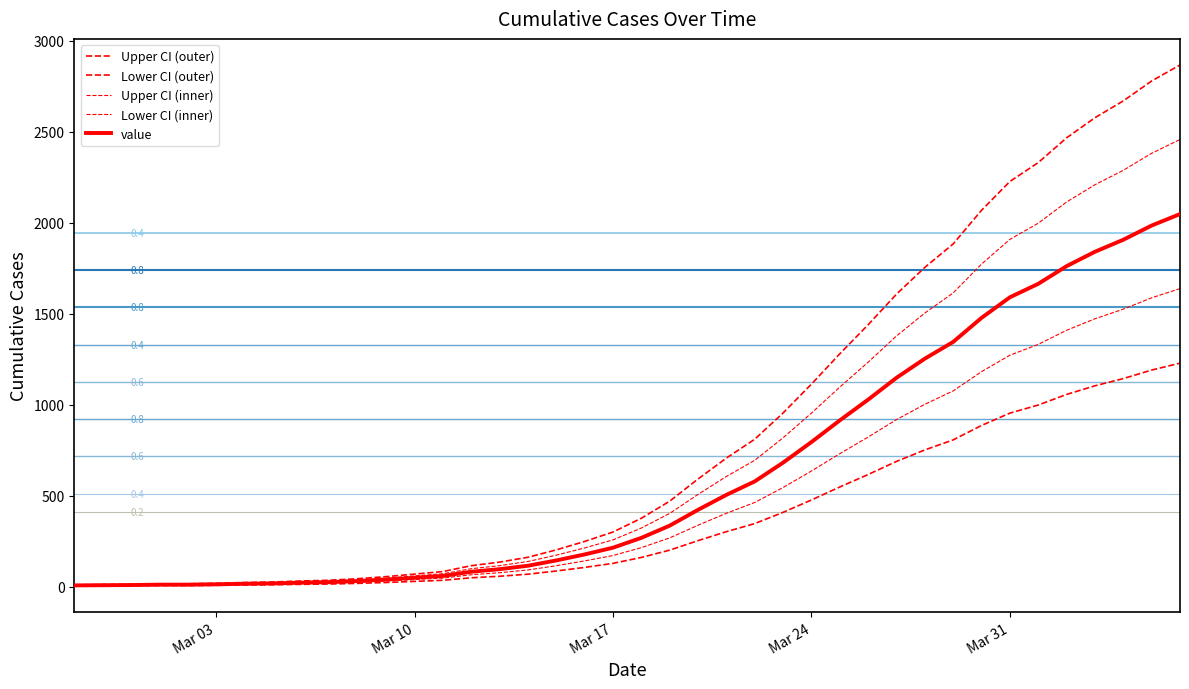

True or false: Lower CI (outer) has more than 1 points higher than both neighbors.

False